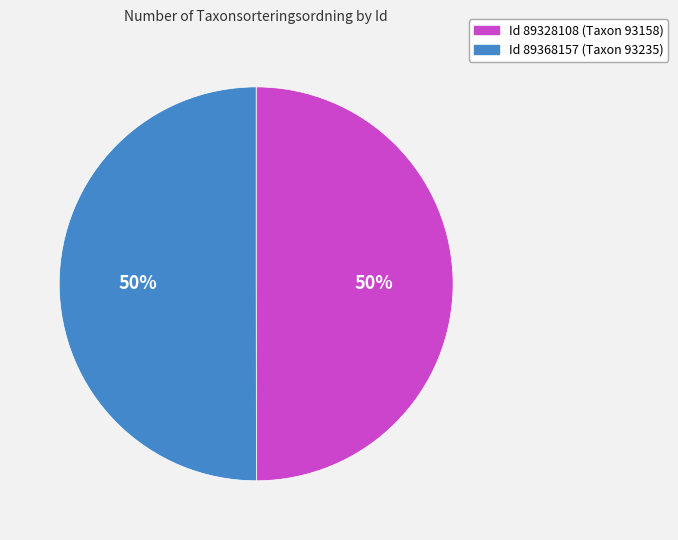

To the nearest percent, what is the average slice percentage?

50%